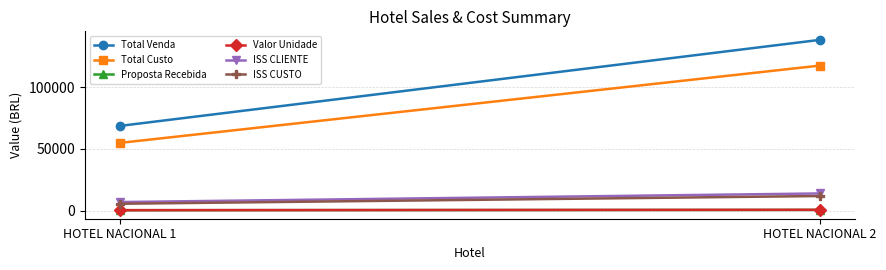

What is the lowest value of the Proposta Recebida series?

254.0